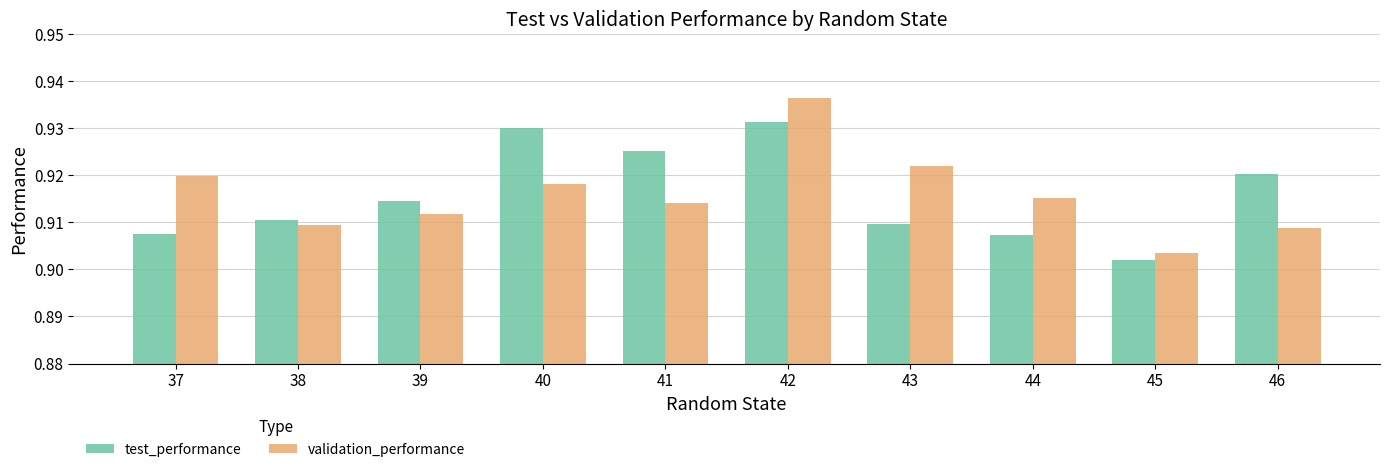

At which label does validation_performance reach its peak?

42